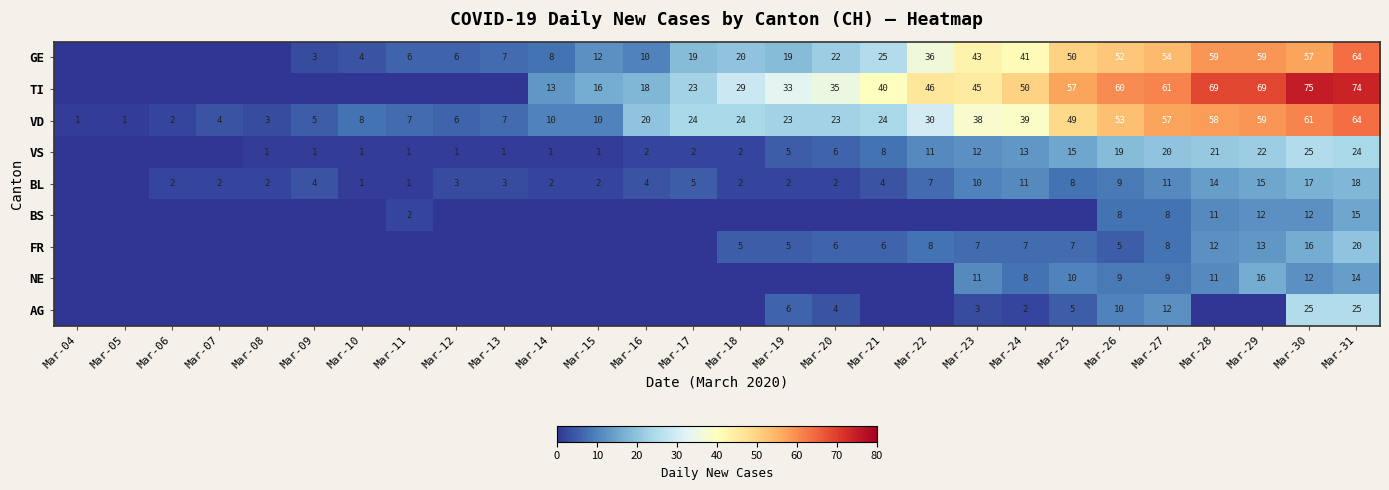

At which category is the sum across all series the highest?

Mar-31